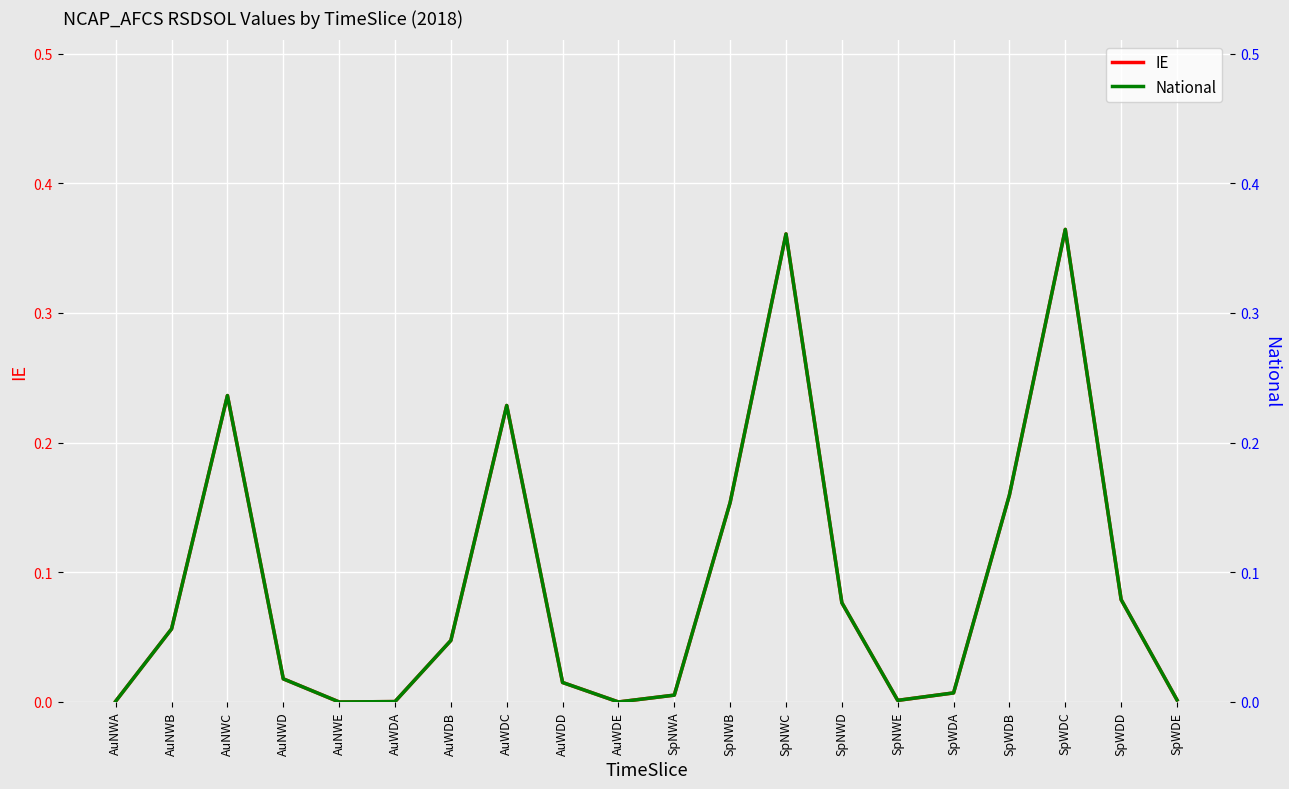

What is the maximum value for IE?

0.4